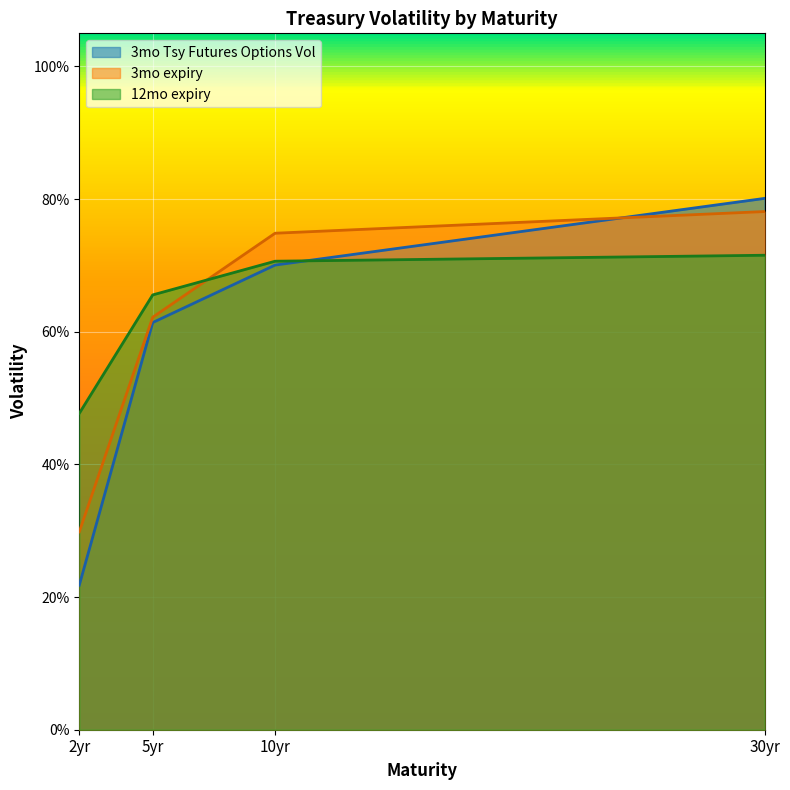

What is the maximum value shown in the chart?

80.1